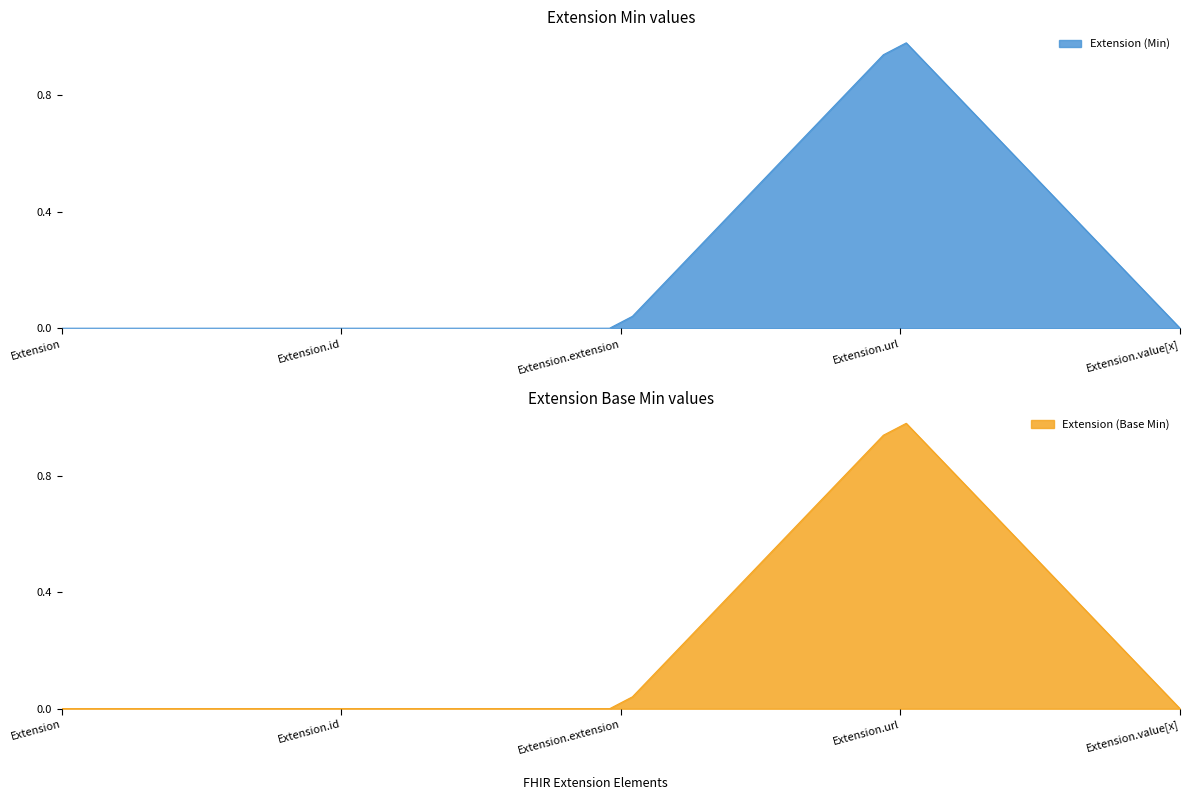

Reading left to right, what are all the values shown in this chart?

Extension (Min): 0	0	0	1	0
Extension (Base Min): 0	0	0	1	0